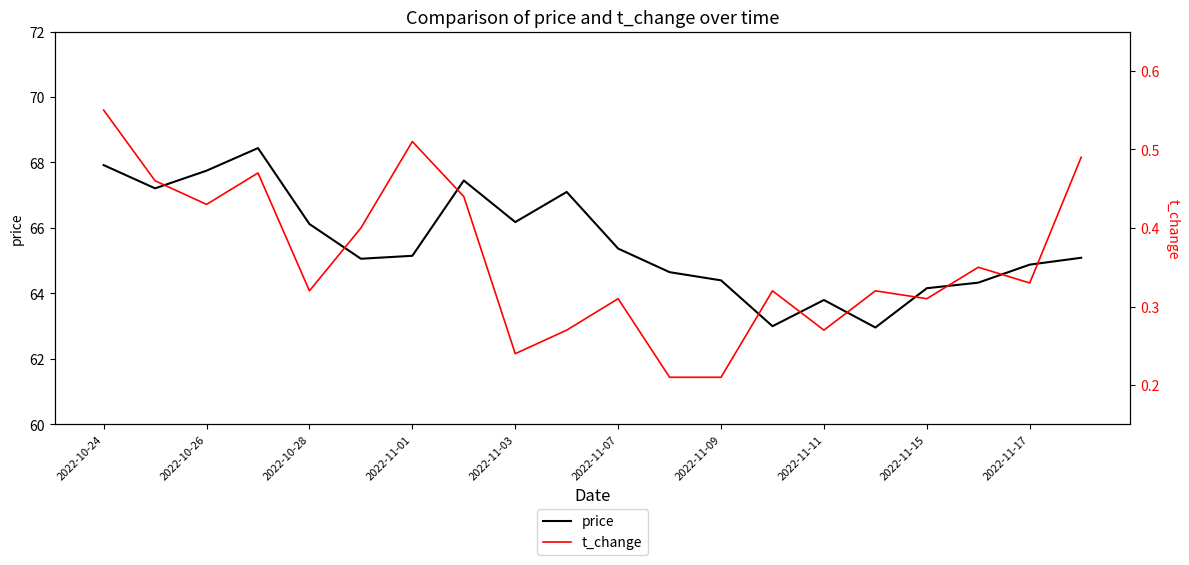

What is the maximum value for price?

68.4